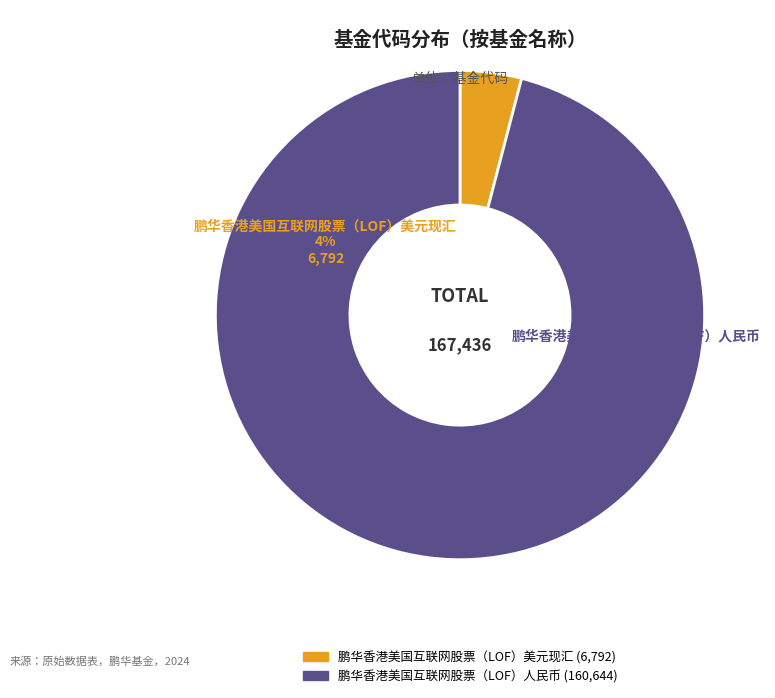

To the nearest percent, what is the difference between the largest and smallest slice percentages?

92%